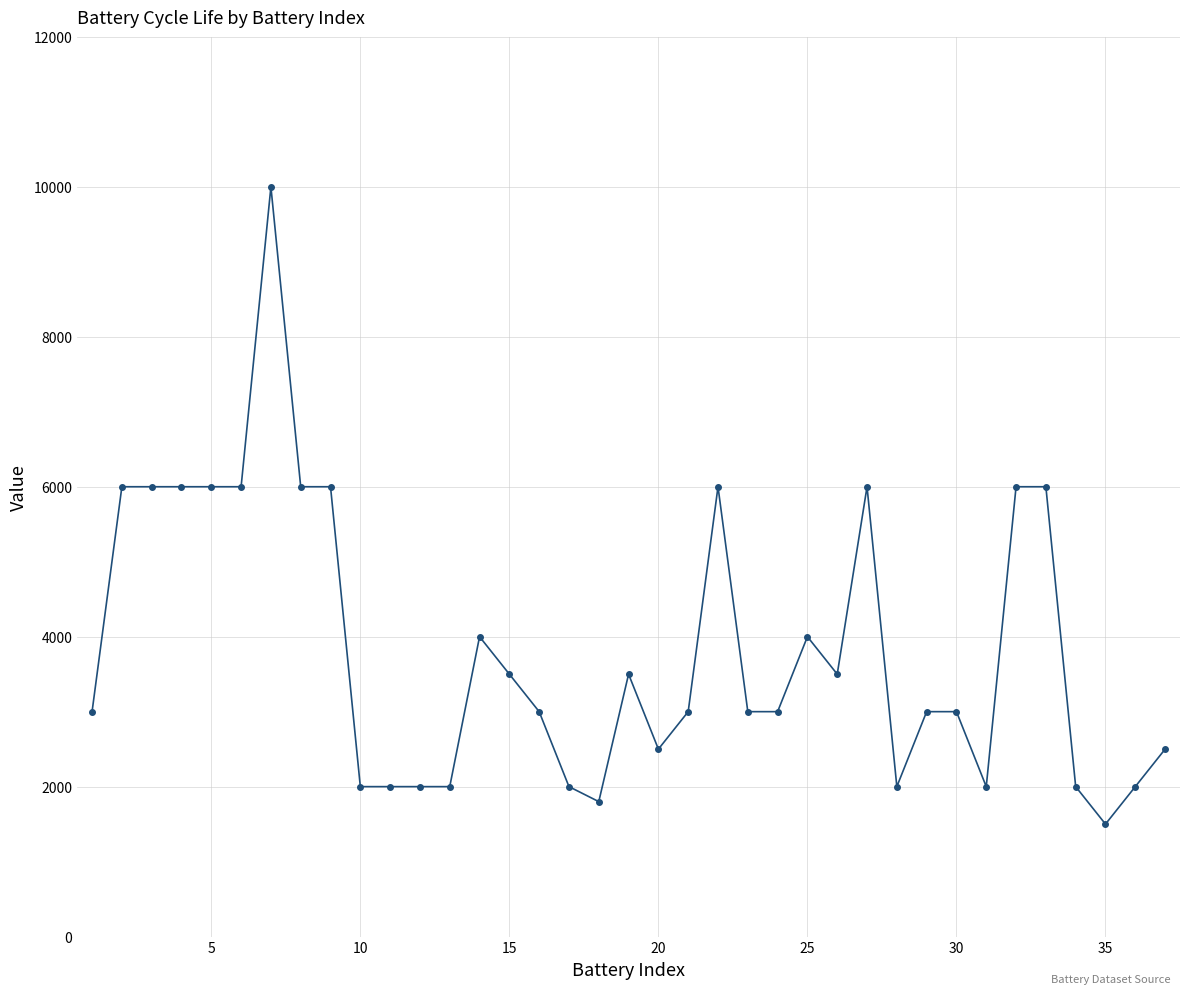

What is the value of the 9th point from the left?

6000